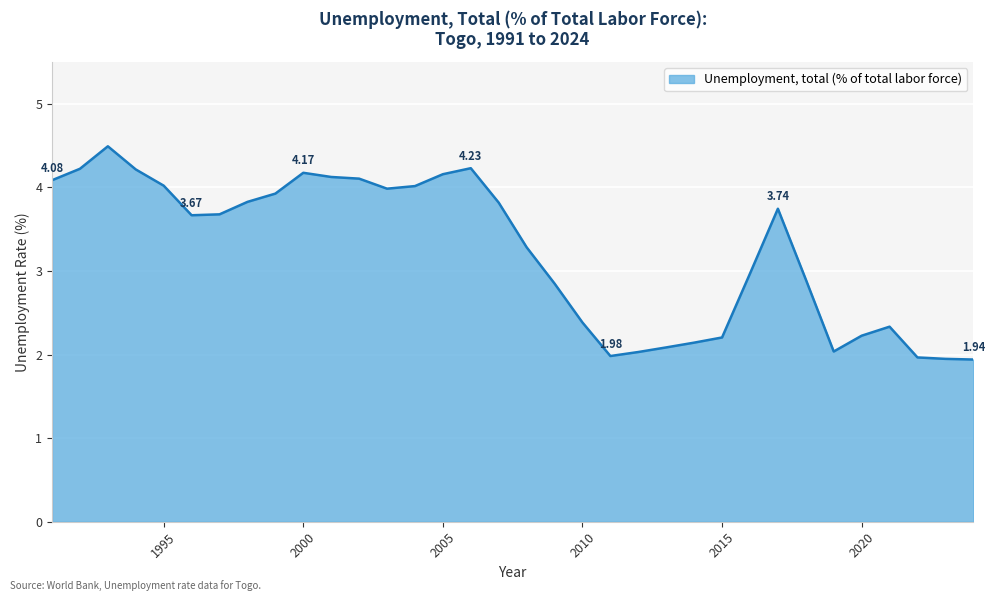

What is the difference between the maximum and minimum values?

2.6